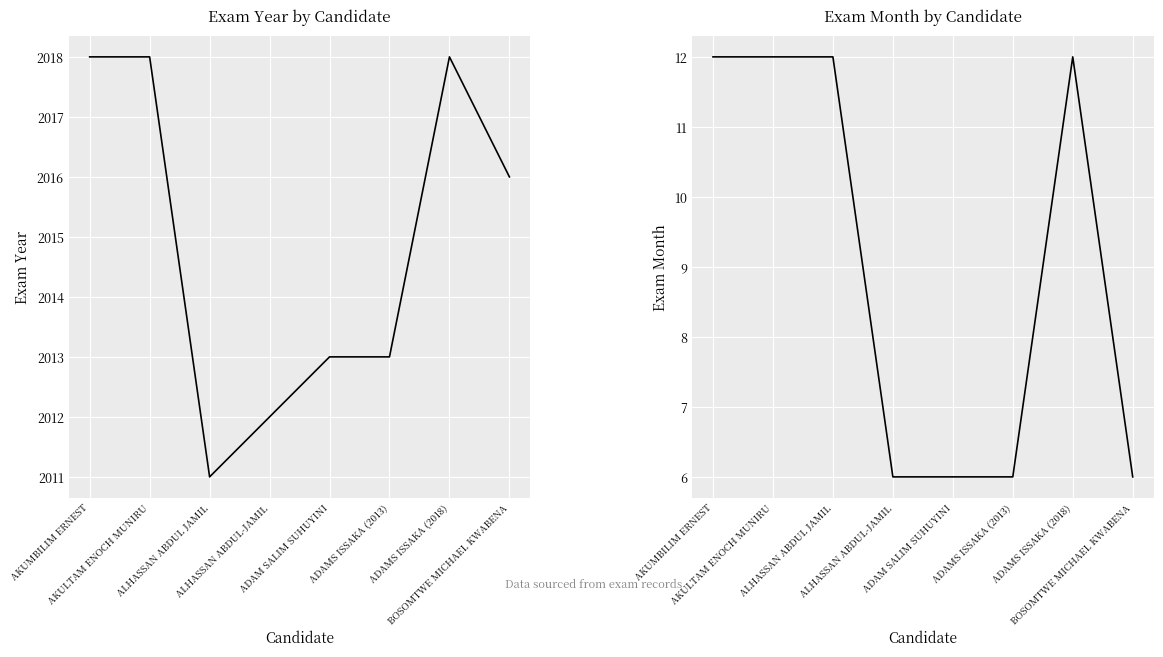

At which category does the chart reach its minimum across all series?

ALHASSAN ABDUL-JAMIL